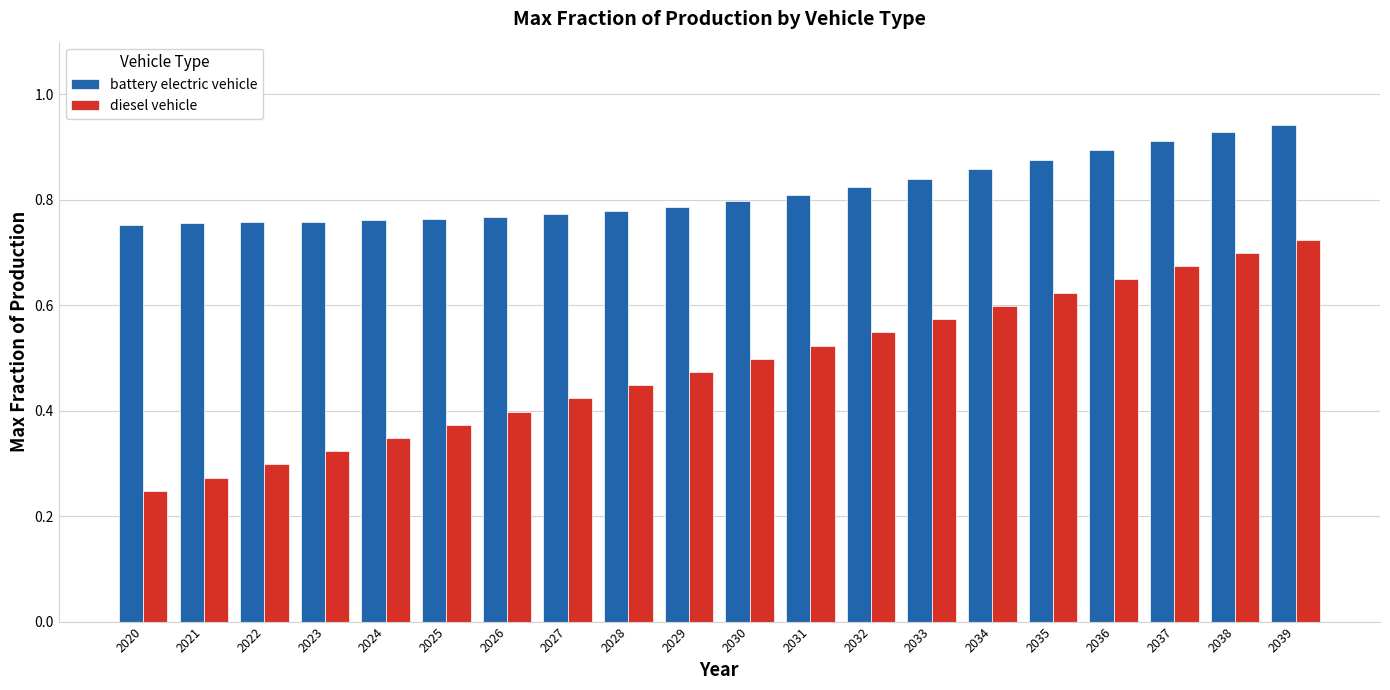

At which label does battery electric vehicle reach its peak?

2039